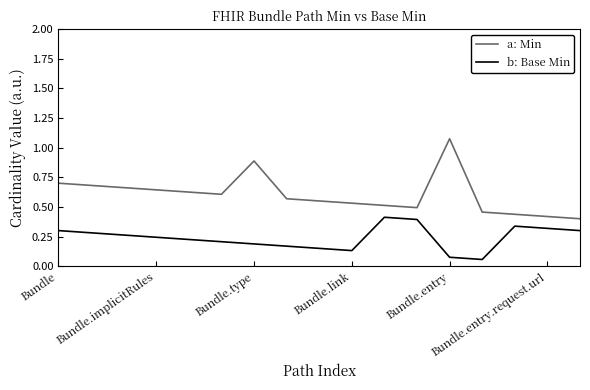

True or false: b: Base Min has more than 2 interior local peaks.

False